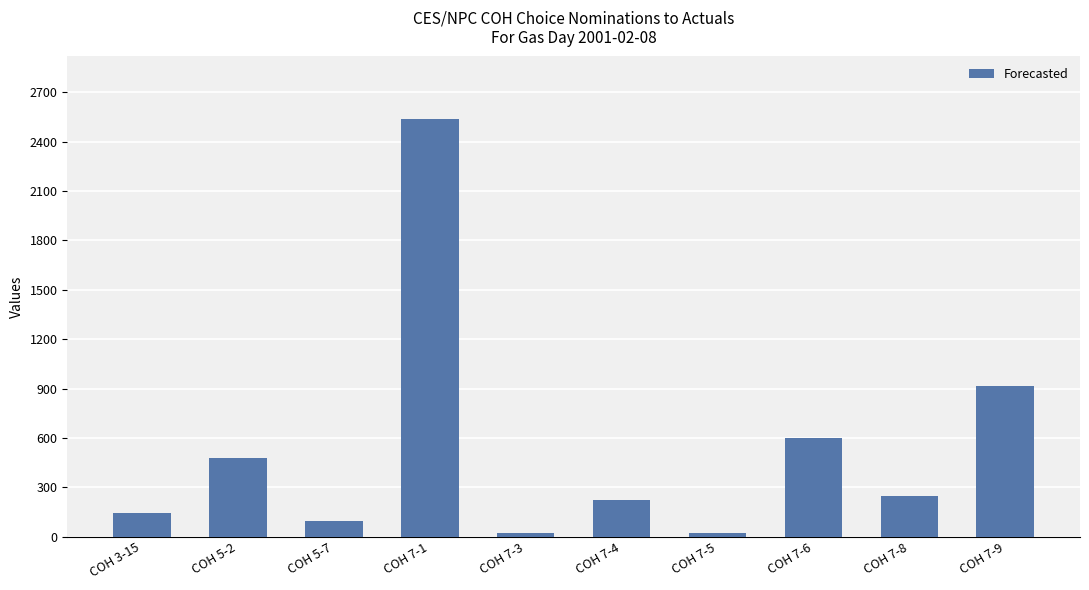

What is the label of the 1st bar from the left?

COH 3-15